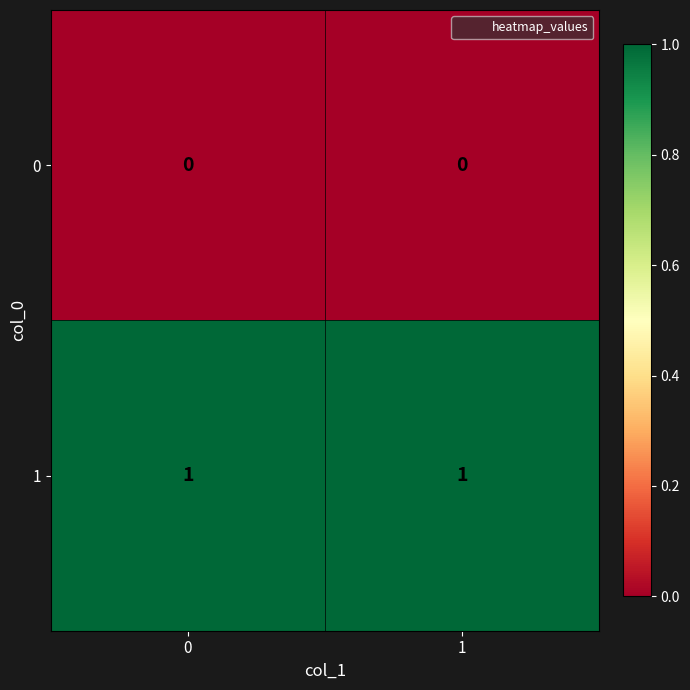

Is the value of 0 at 0 greater than the value of 1 at 0?

No